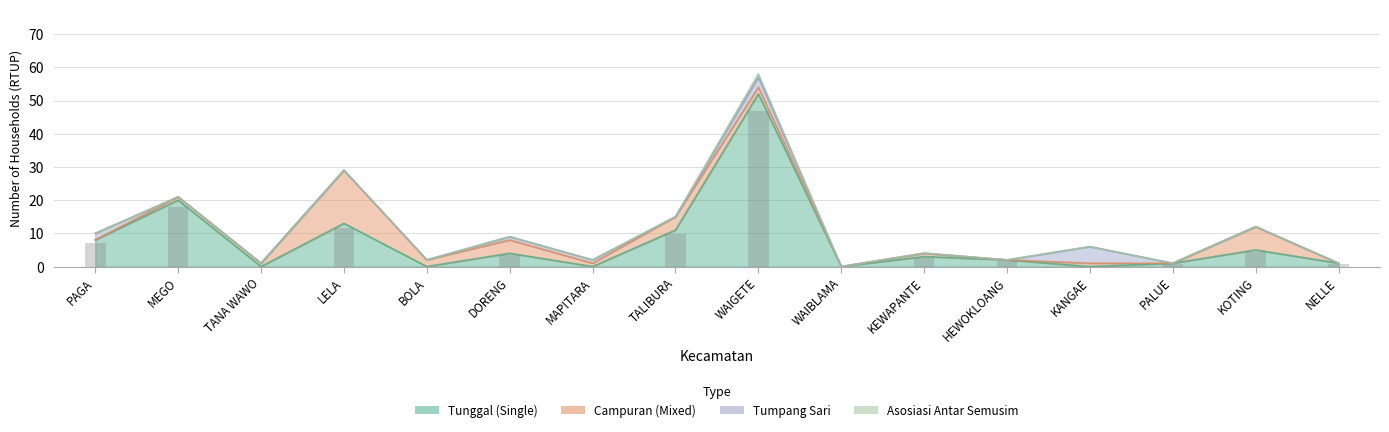

Which series has the widest spread of values?

n_rtup_tunggal